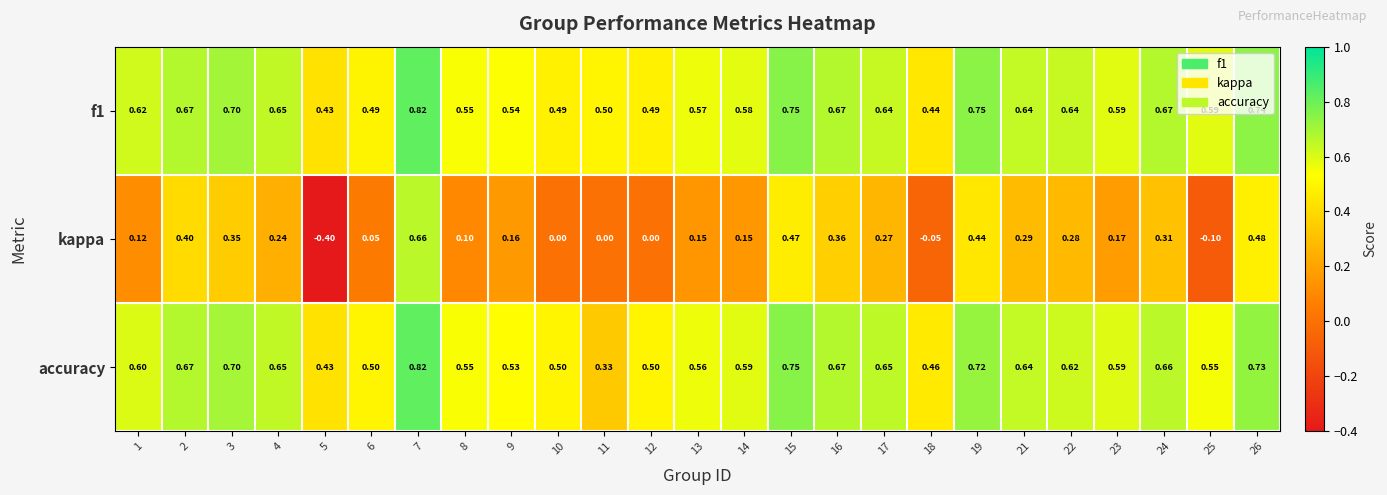

Which series has the largest total across all categories?

f1